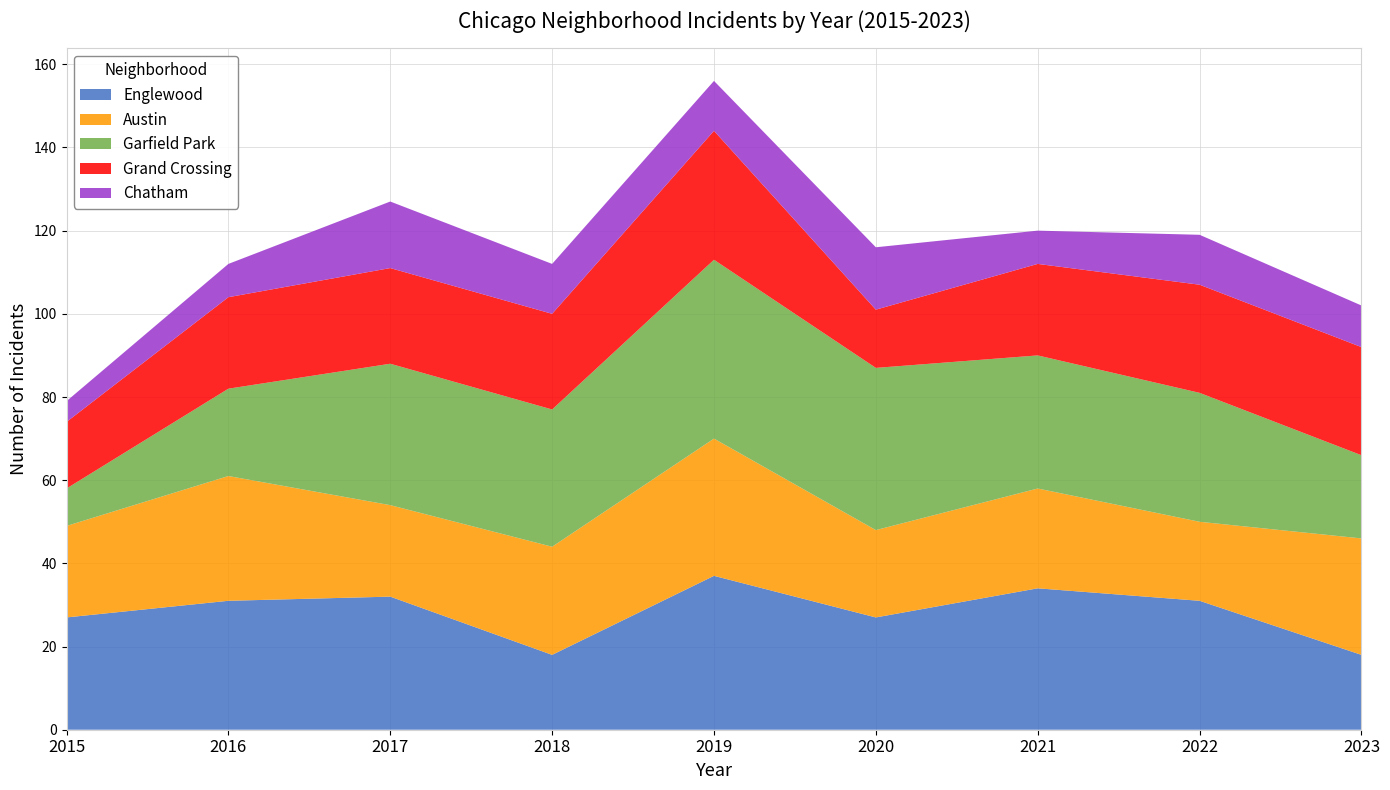

Reading right to left, list all the values displayed in this chart.

Englewood: 18	31	34	27	37	18	32	31	27
Austin: 28	19	24	21	33	26	22	30	22
Garfield Park: 20	31	32	39	43	33	34	21	9
Grand Crossing: 26	26	22	14	31	23	23	22	16
Chatham: 10	12	8	15	12	12	16	8	5